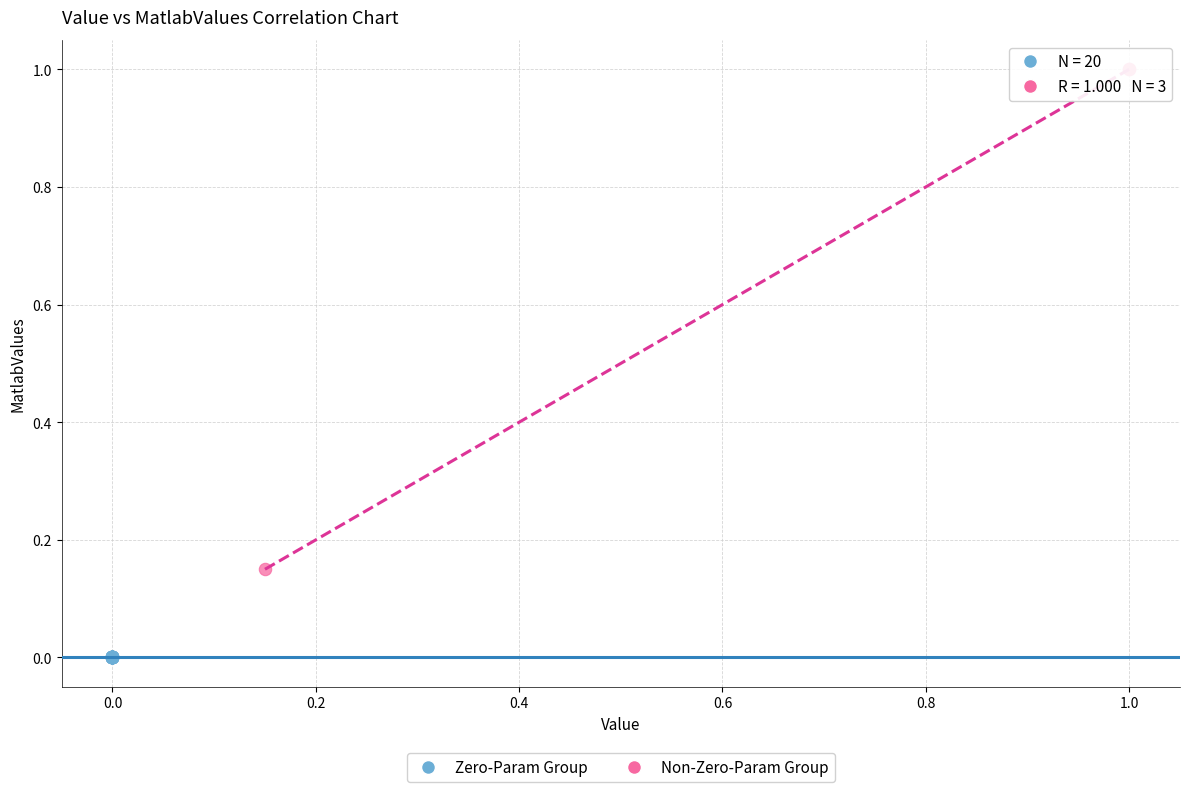

What are all the series names shown in the legend?

Zero-Param Group, Non-Zero-Param Group